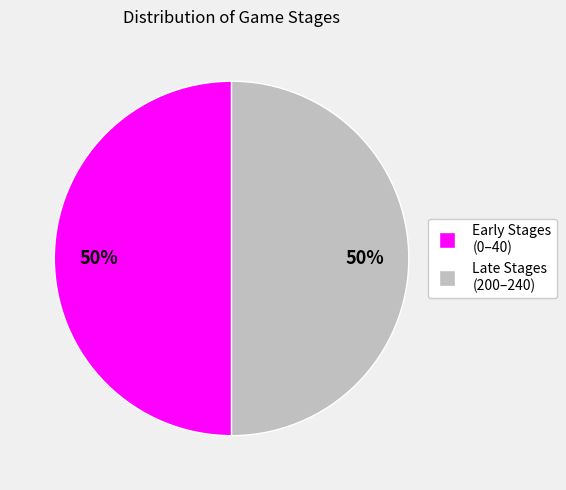

Is it true that Early Stages (0–40) is 37% of the pie?

False